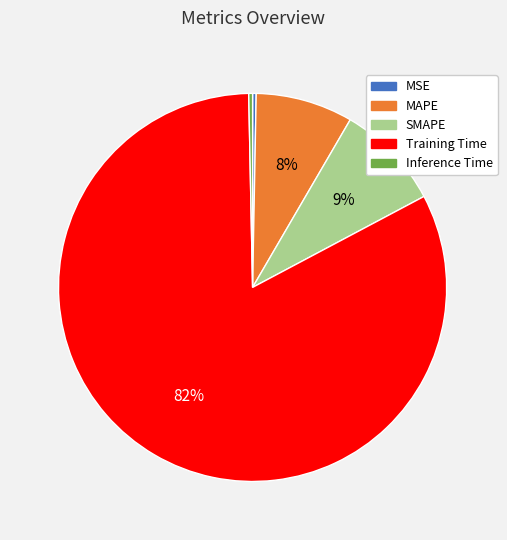

Which slice represents more than half of the pie?

Training Time